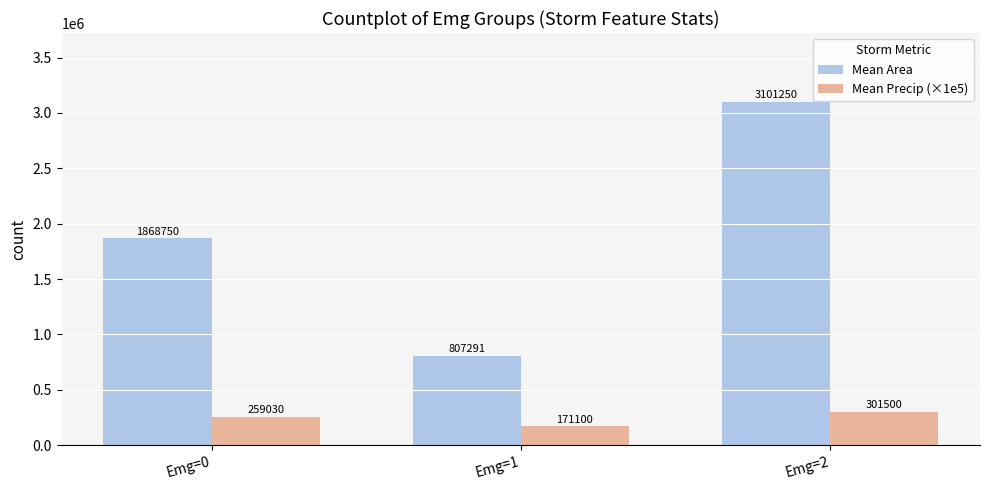

Where does the Mean Precip (×1e5) series first go above 259030?

Emg=0